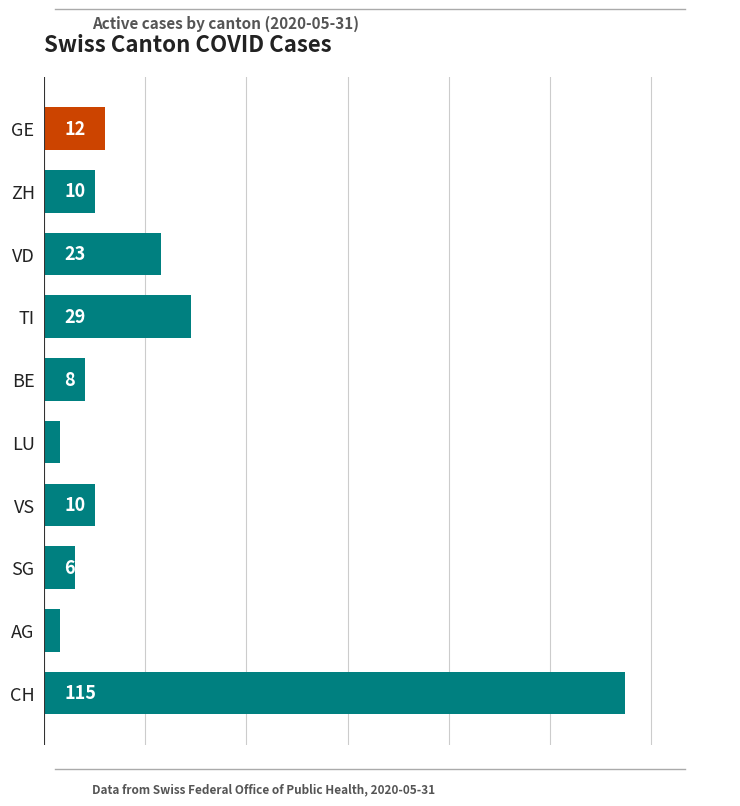

Reading top to bottom, list all the values displayed in this chart.

12	10	23	29	8	3	10	6	3	115